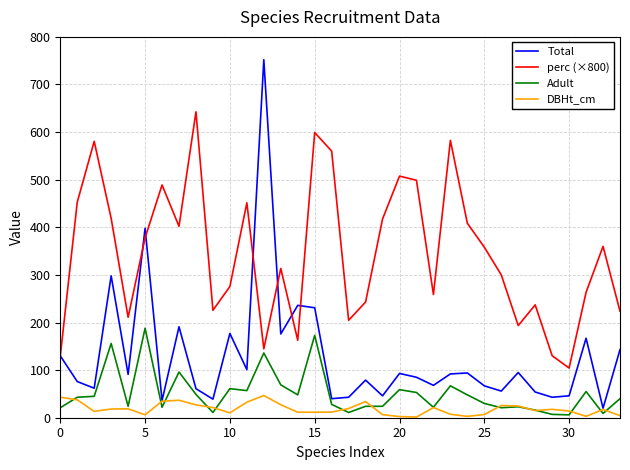

How many lines are shown in the chart?

4